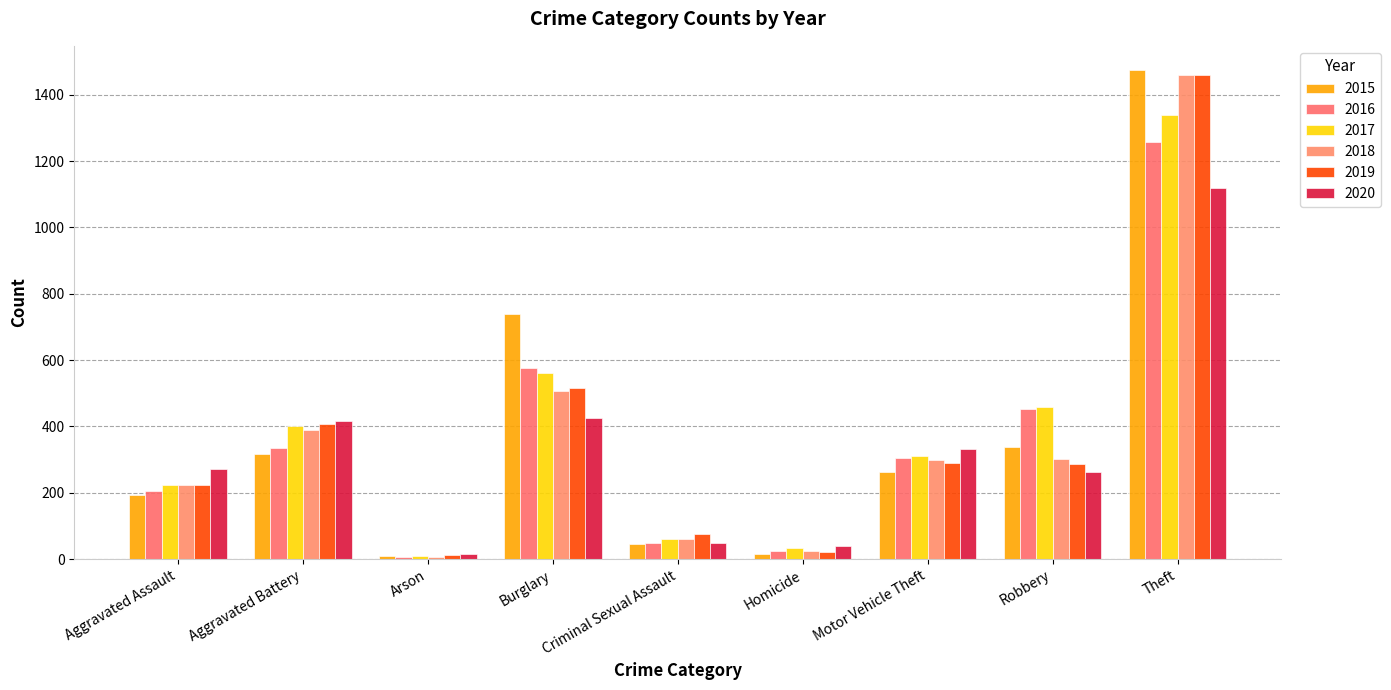

What value does the 2018 series have at Aggravated Battery, to the nearest 100?

400